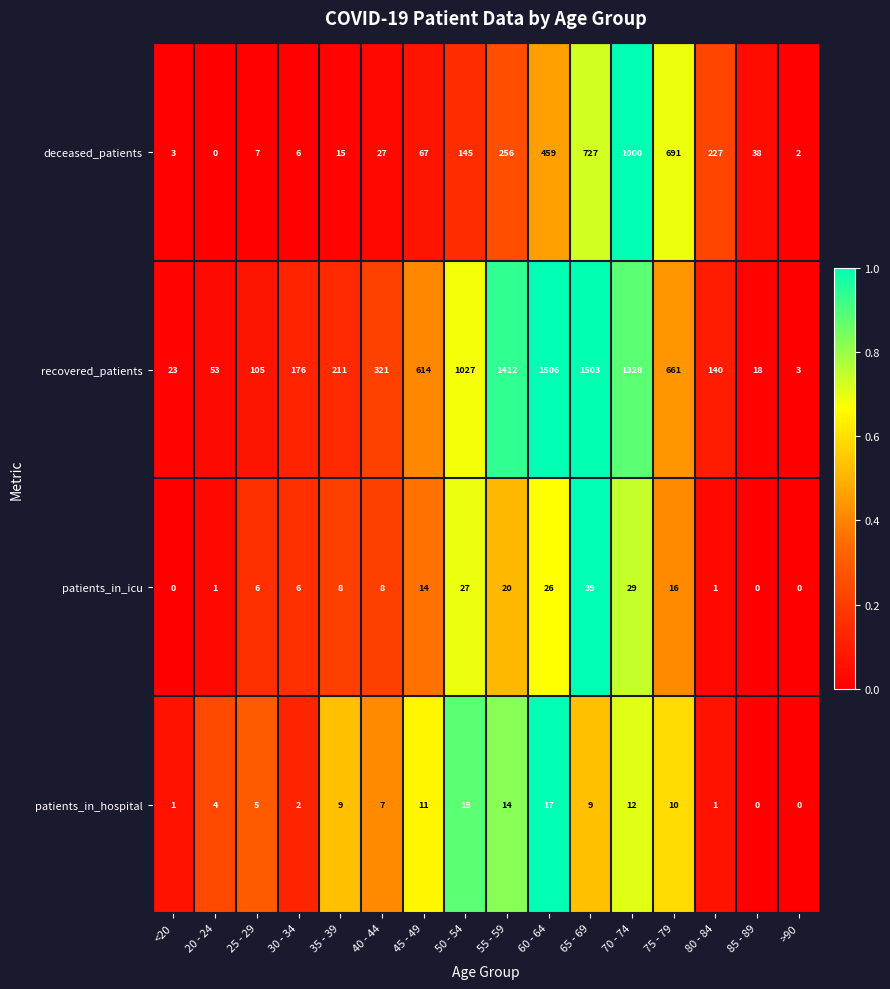

What is the maximum value for patients_in_icu?

39